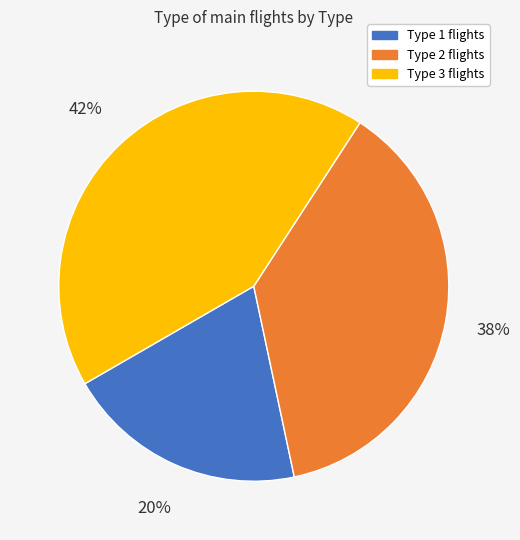

Does Type 1 represent more than half of the total?

No